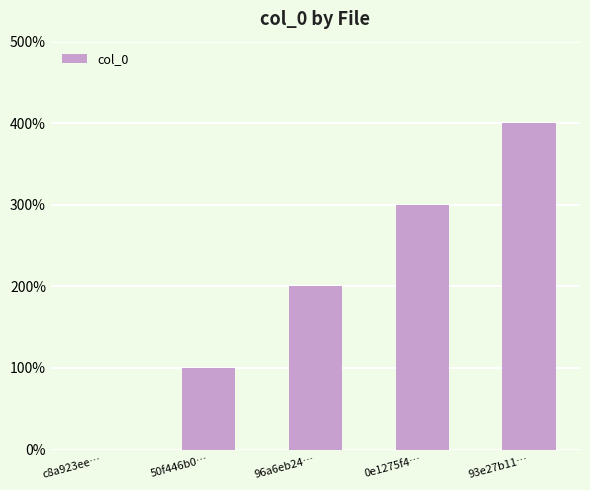

True or false: the data shows 1 at 50f446b0….

True